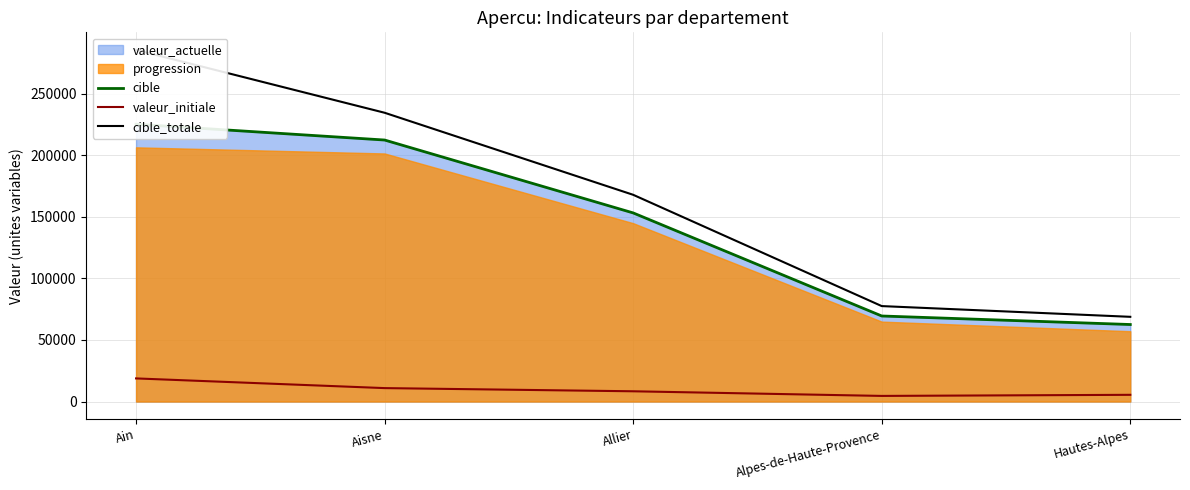

What is the difference between the maximum and minimum values in the valeur_initiale series?

14213